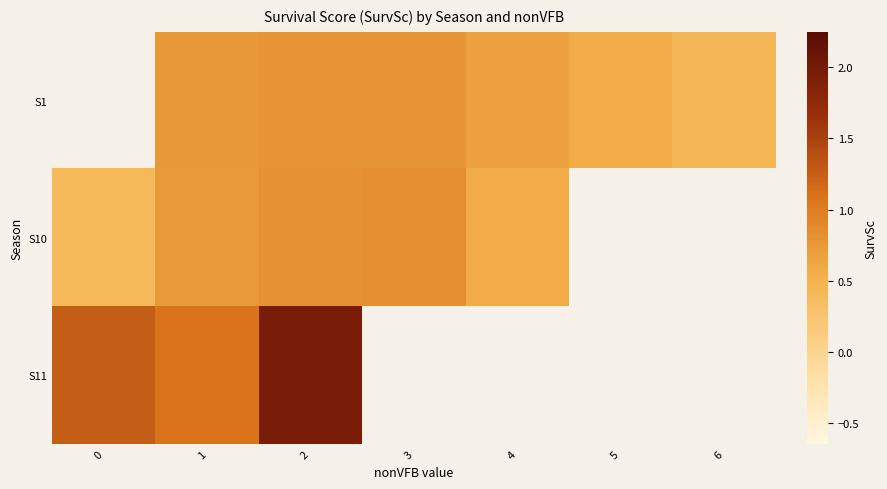

What is the greatest value displayed?

1.9